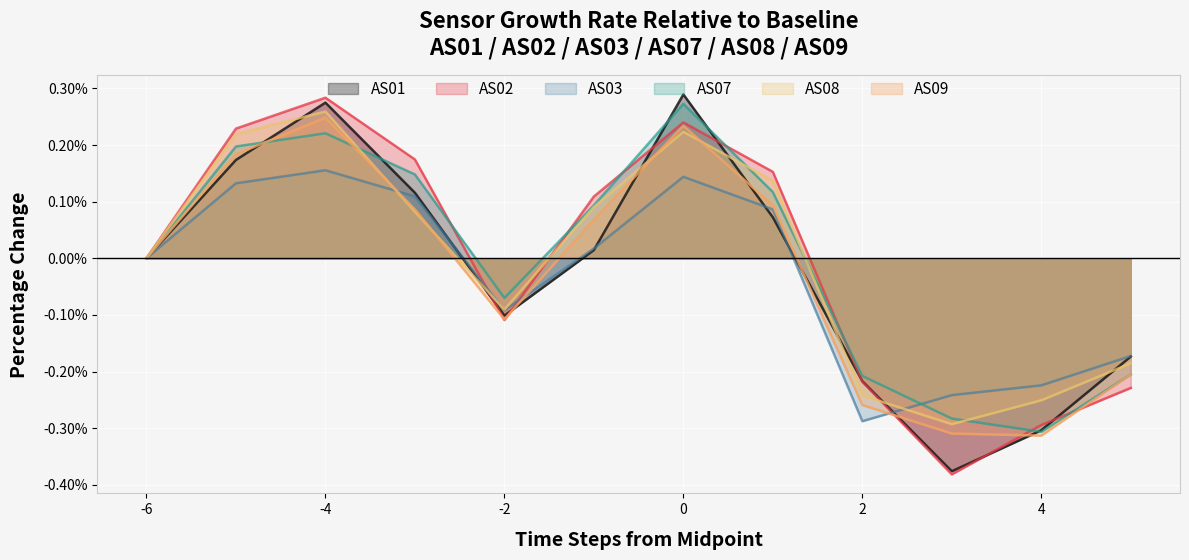

At which label does AS02 reach its peak?

-4